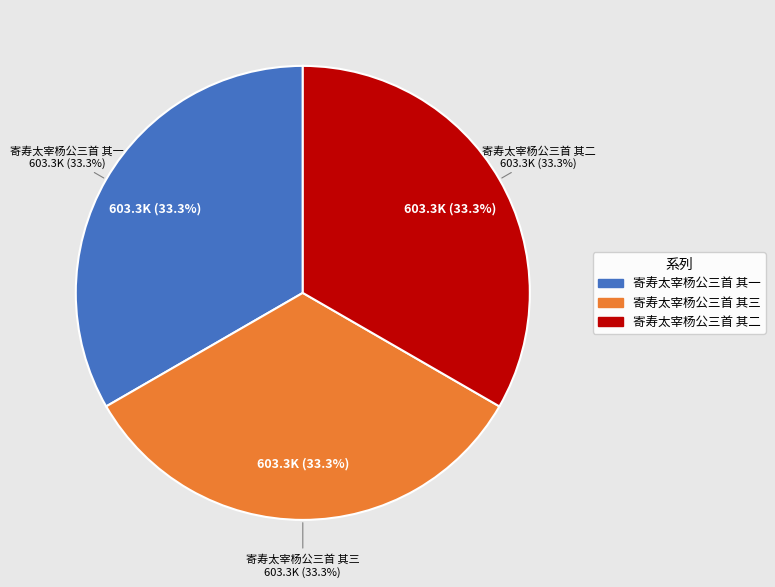

What is the ratio of the value at 寄寿太宰杨公三首 其二 to the value at 寄寿太宰杨公三首 其三?

1.0